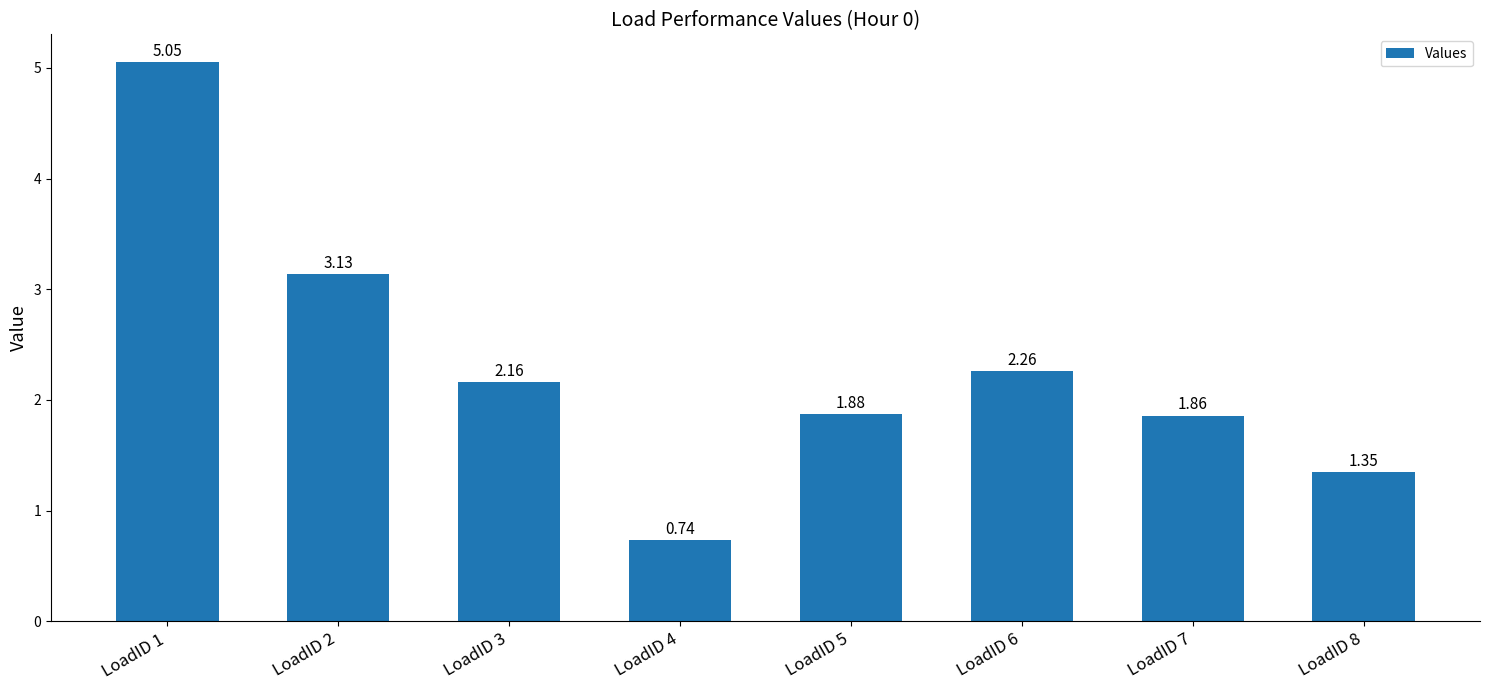

Are the bars grouped side by side (vs. stacked)?

No